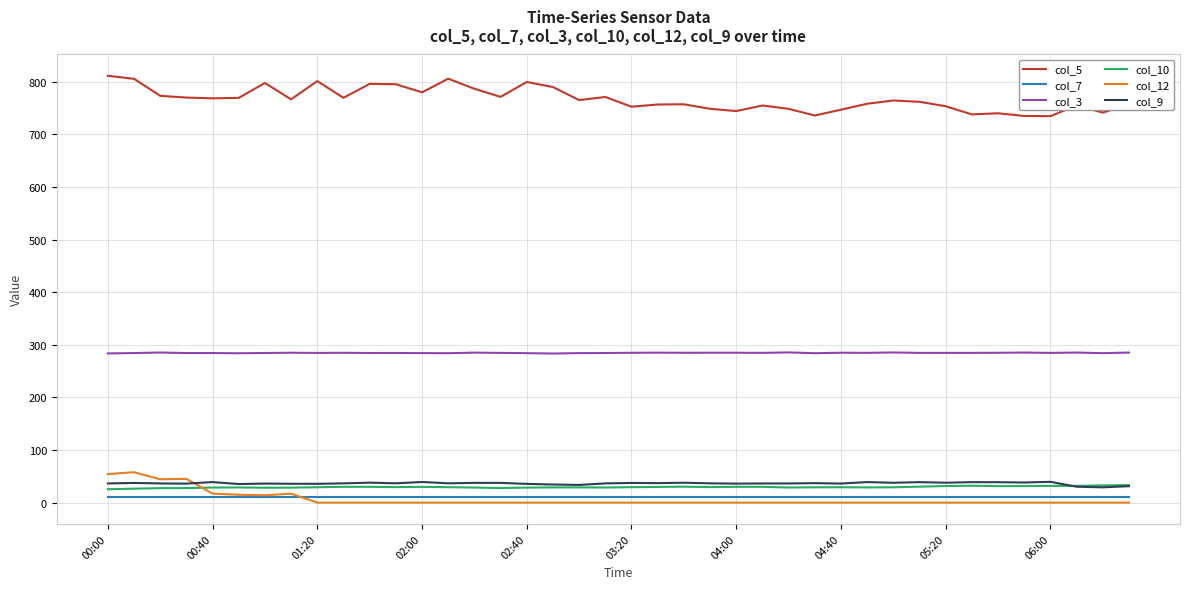

Which series has the largest total across all categories?

col_5